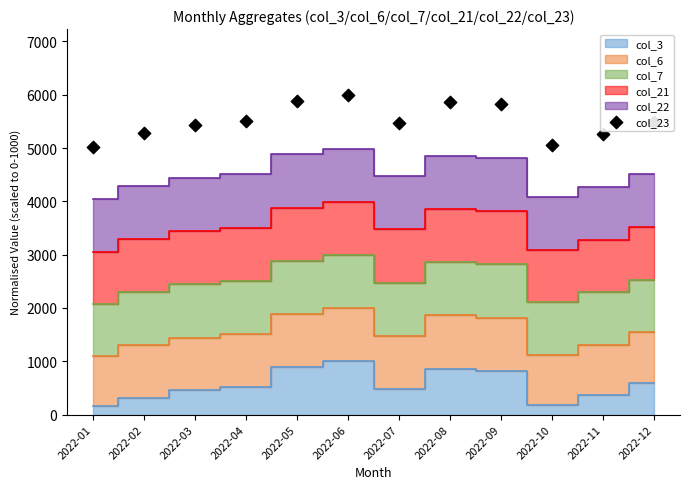

What is the change in value from 2022-01 to 2022-08?

+838.5